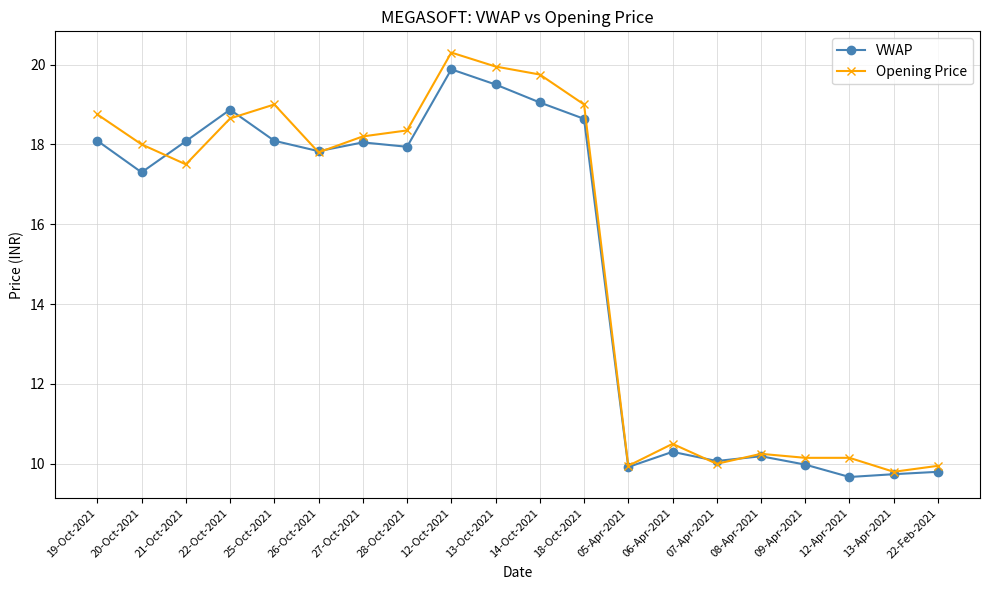

True or false: Opening Price has more than 2 points higher than both neighbors.

True